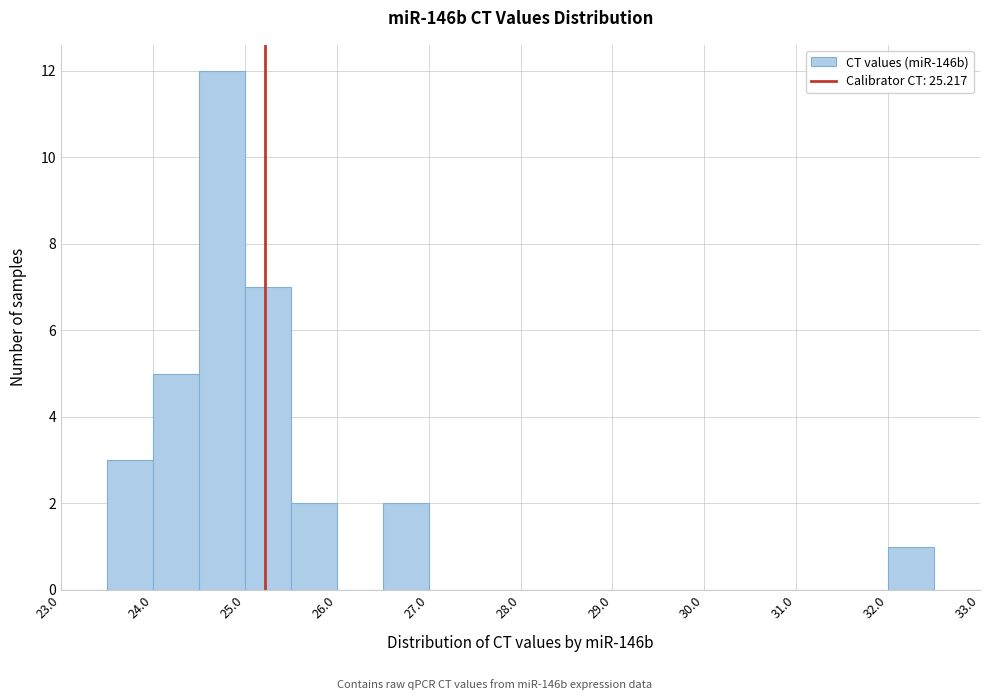

Reading left to right, list every bar in this chart as the range it spans on the x-axis followed by its height. The values are not printed on the chart, so give them approximately, as read against the axis.

23.0 to 23.5: 0
23.5 to 24.0: 3
24.0 to 24.5: 5
24.5 to 25.0: 12
25.0 to 25.5: 7
25.5 to 26.0: 2
26.0 to 26.5: 0
26.5 to 27.0: 2
27.0 to 27.5: 0
27.5 to 28.0: 0
28.0 to 28.5: 0
28.5 to 29.0: 0
29.0 to 29.5: 0
29.5 to 30.0: 0
30.0 to 30.5: 0
30.5 to 31.0: 0
31.0 to 31.5: 0
31.5 to 32.0: 0
32.0 to 32.5: 1
32.5 to 33.0: 0